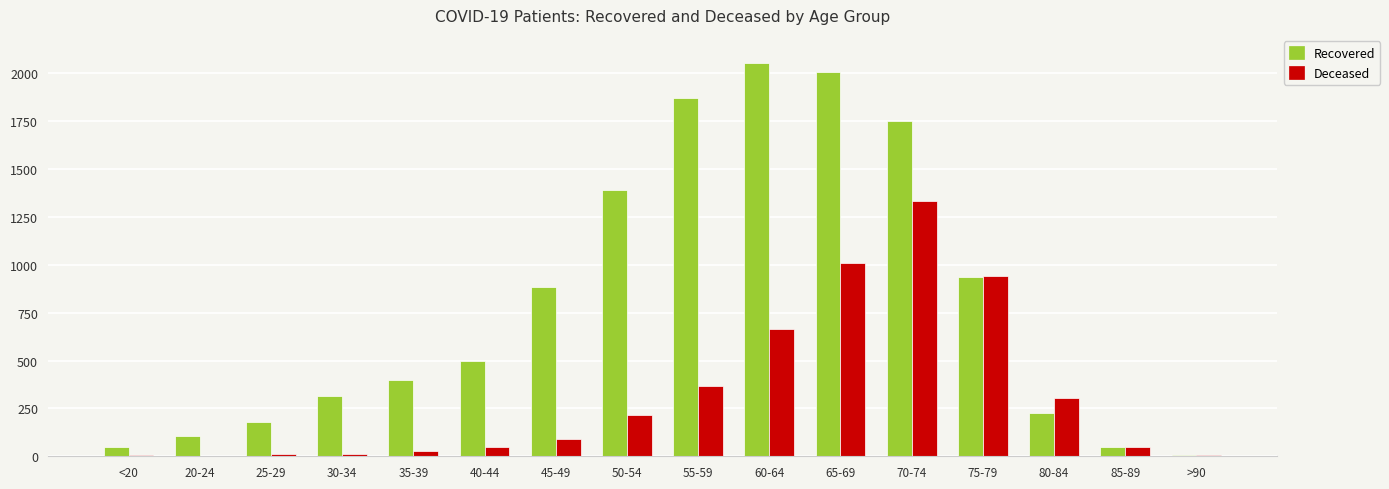

What is the total value across all series at 65-69?

3013